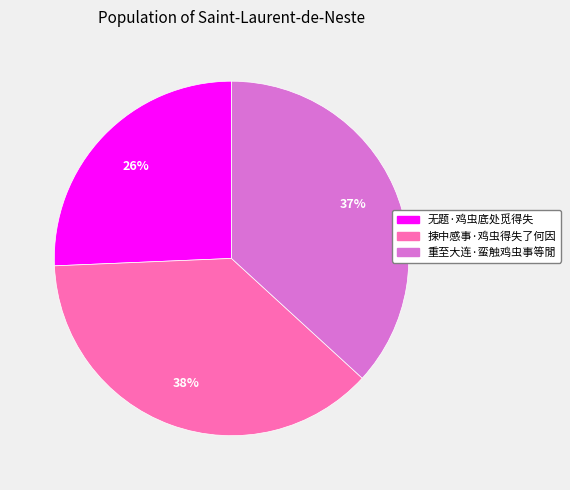

Is it true that 重至大连·蛮触鸡虫事等閒 is 37% of the pie?

True